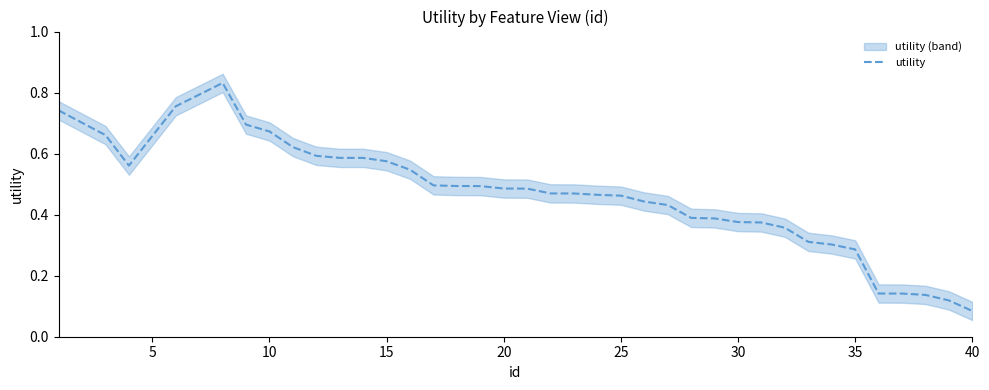

At which label is utility closest to 0?

40